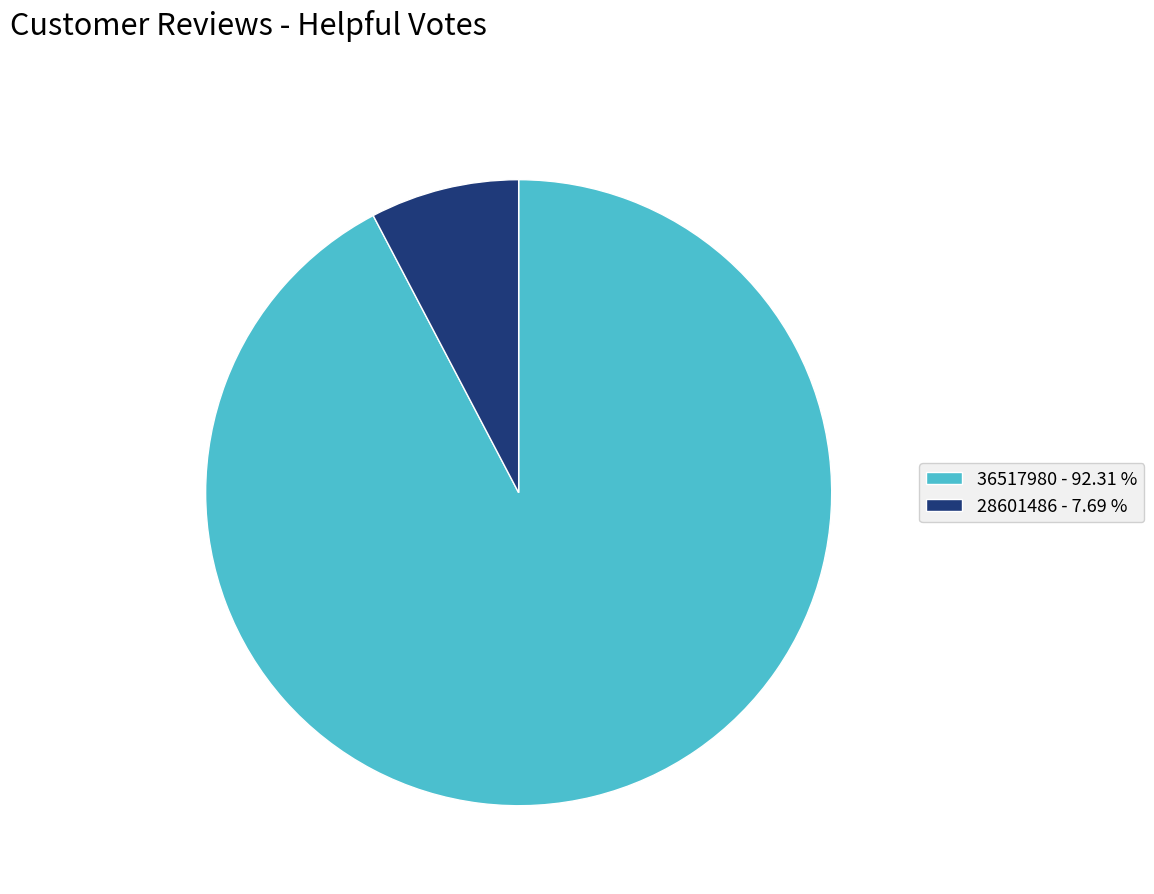

Count the number of slices in the pie.

2